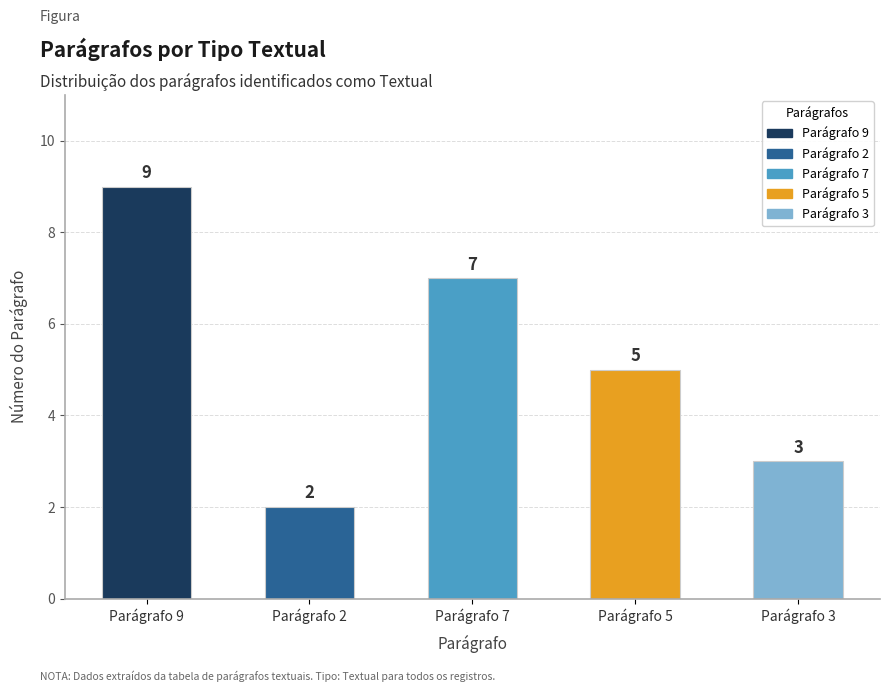

What is the label of the 5th bar from the right?

Parágrafo 9